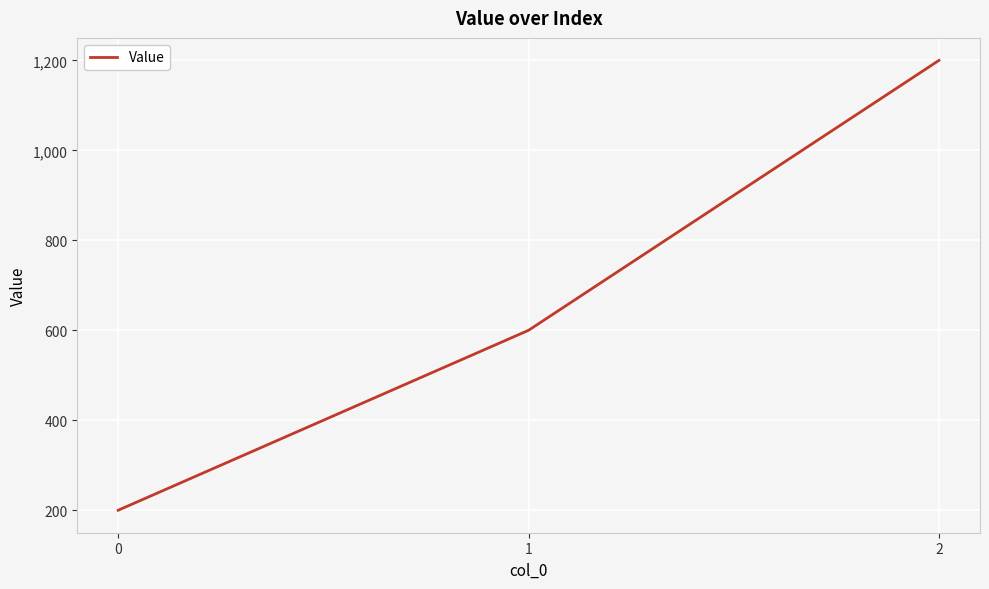

List the labels in order of value, smallest first.

0, 1, 2